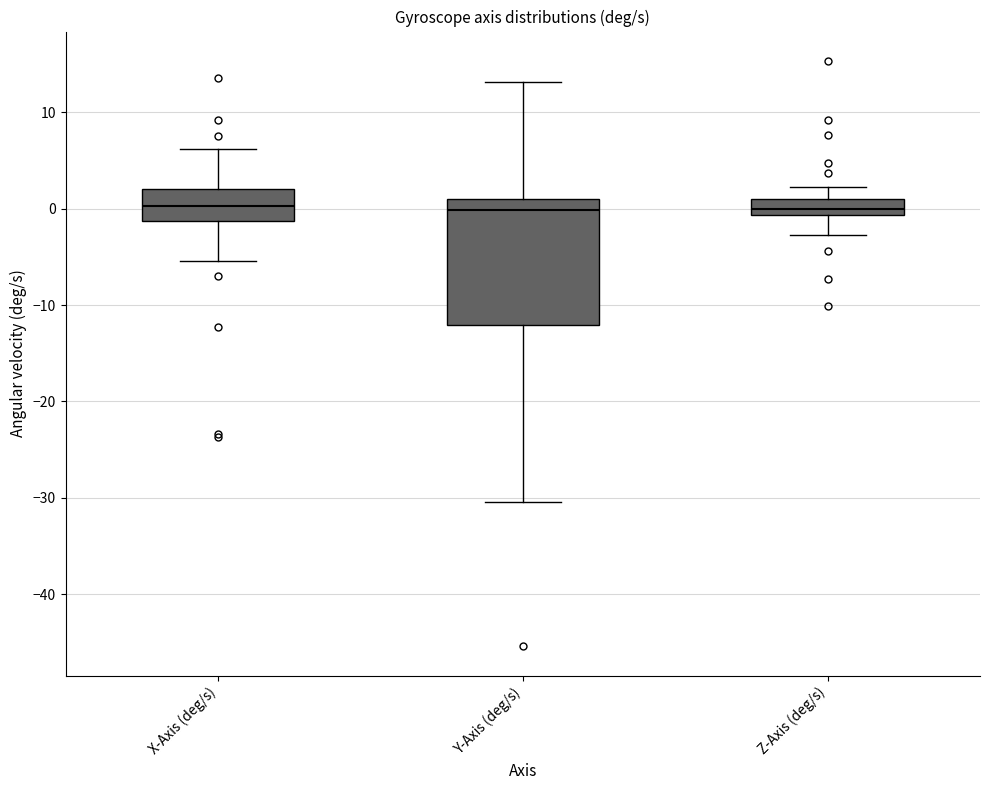

Reading left to right, transcribe this box plot: for each box, give where its median line is, the range the box spans, and where its two whiskers end, as read against the y-axis. The values are not printed on the chart, so give them approximately, as read against the axis.

X-Axis (deg/s): median 0, box -1 to 2, whiskers -5 to 6
Y-Axis (deg/s): median 0, box -12 to 1, whiskers -30 to 13
Z-Axis (deg/s): median 0, box -1 to 1, whiskers -3 to 2